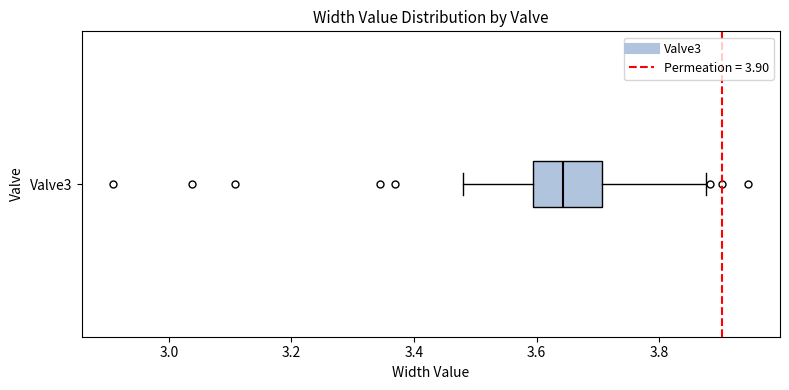

Where does the left whisker of the box for Valve3 end on the x-axis? The values are not printed on the chart, so give them approximately, as read against the axis.

3.48